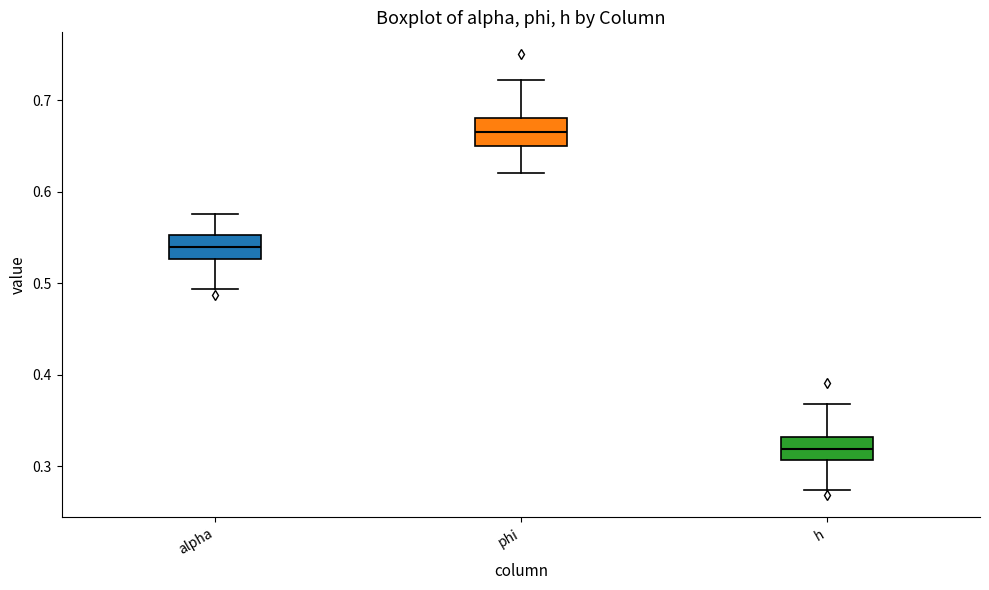

Reading left to right, transcribe this box plot: for each box, give where its median line is, the range the box spans, and where its two whiskers end, as read against the y-axis. The values are not printed on the chart, so give them approximately, as read against the axis.

alpha: median 0.54, box 0.53 to 0.55, whiskers 0.49 to 0.58
phi: median 0.67, box 0.65 to 0.68, whiskers 0.62 to 0.72
h: median 0.32, box 0.31 to 0.33, whiskers 0.27 to 0.37